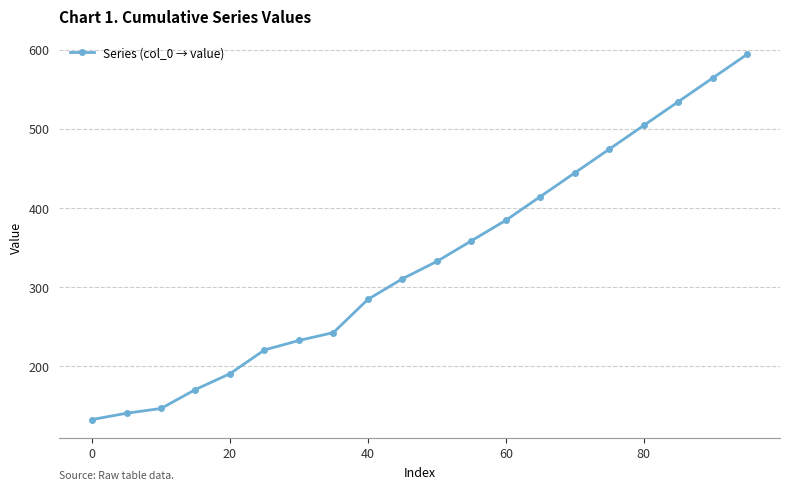

What is the value of the 3rd point from the left?

146